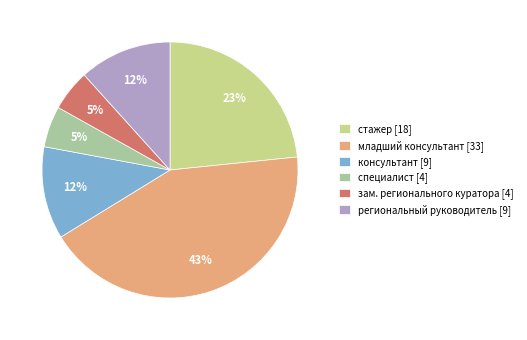

The региональный руководитель slice represents 21% of the pie. True or false?

False